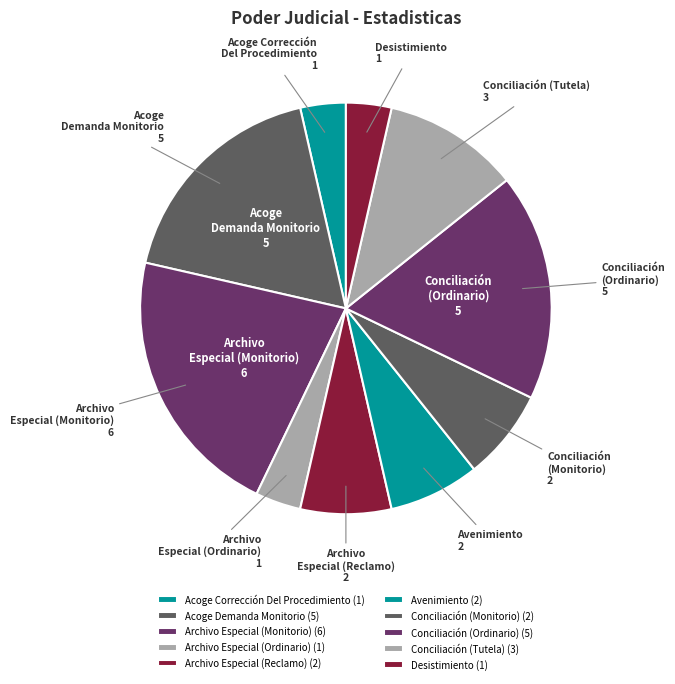

True or false: Archivo Especial (Reclamo) accounts for 22% of the total.

False